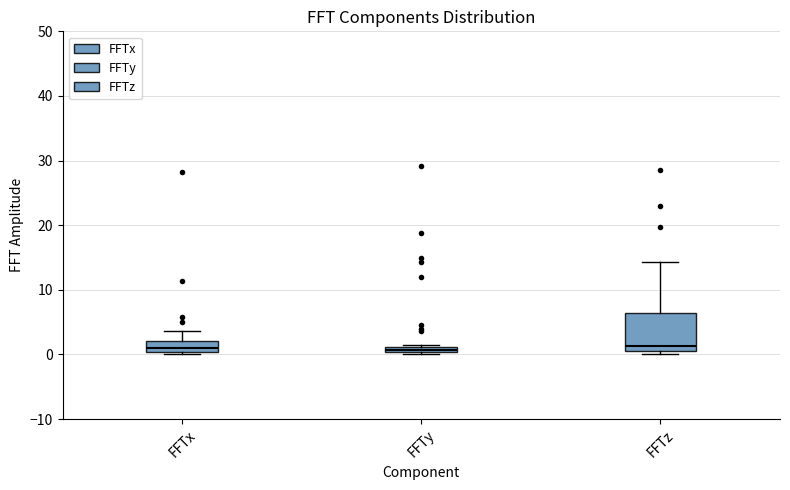

Where is the upper edge of the box for FFTz on the y-axis? The values are not printed on the chart, so give them approximately, as read against the axis.

6